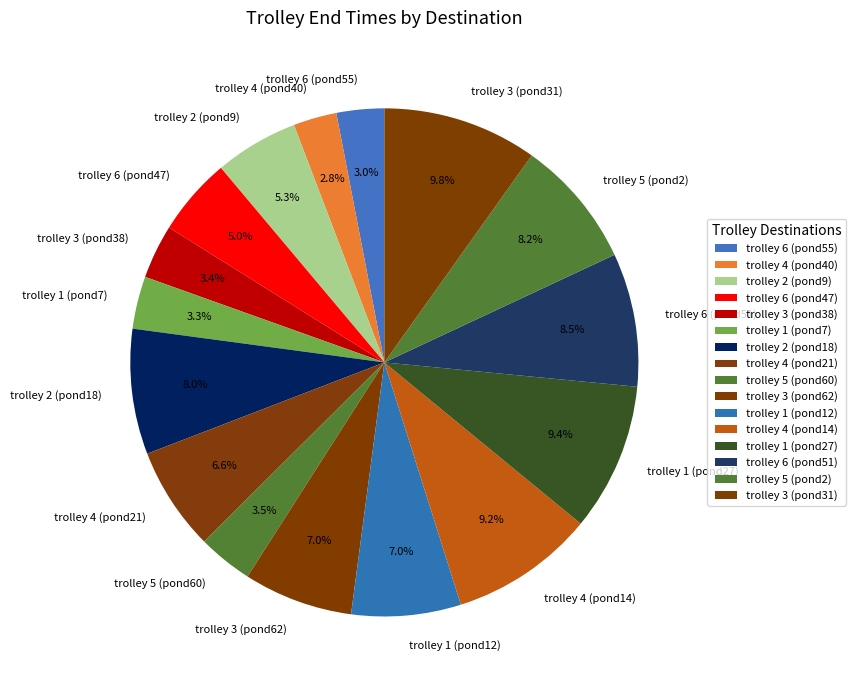

To the nearest percent, what is the combined percentage of trolley 4 (pond14) and trolley 6 (pond55)?

12%